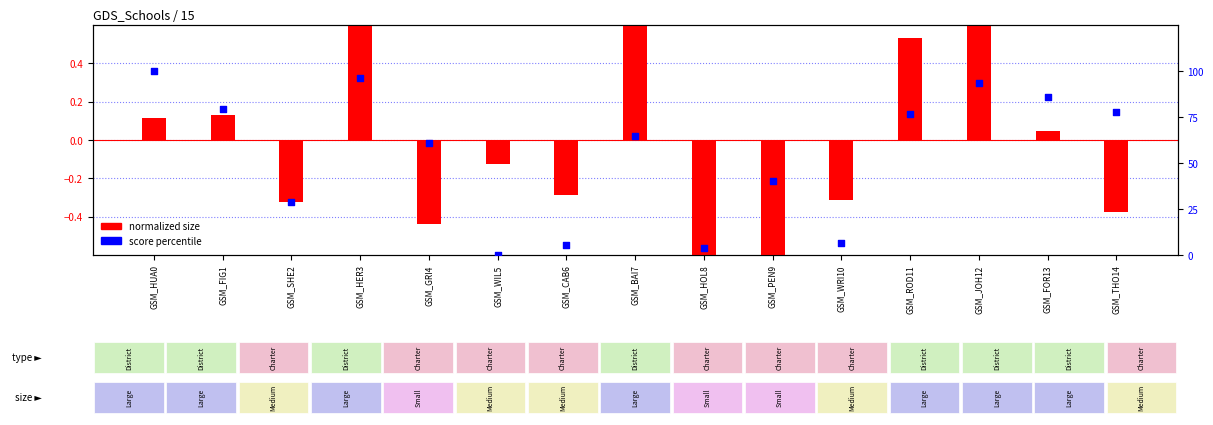

Which series has the widest spread of Y values?

score percentile